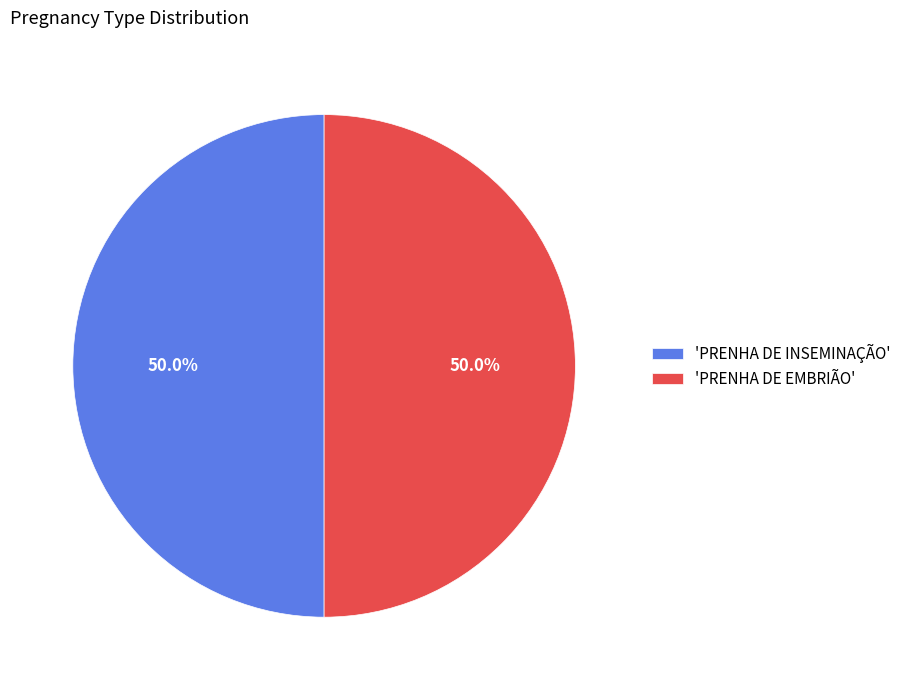

Approximately how many times larger is the value at 'PRENHA DE EMBRIÃO' compared to 'PRENHA DE INSEMINAÇÃO'?

1.0